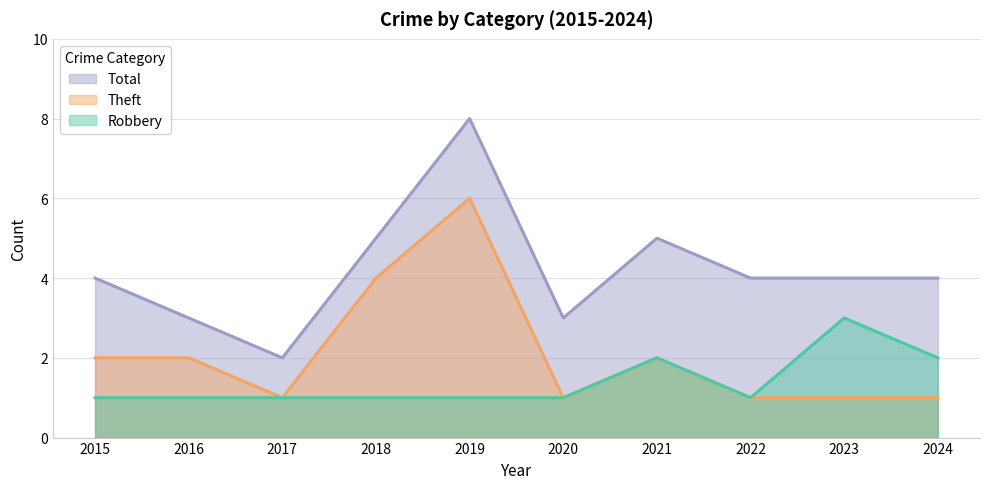

True or false: Robbery and Theft cross at least once.

False